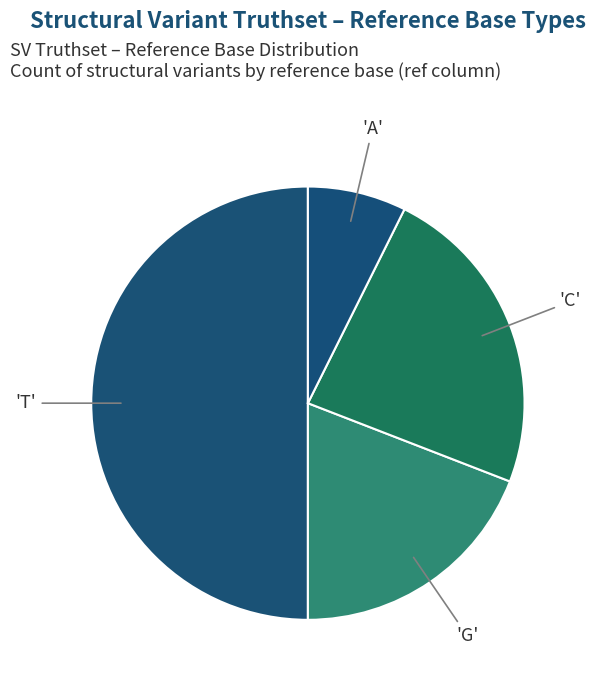

How many slices are in this pie chart?

4